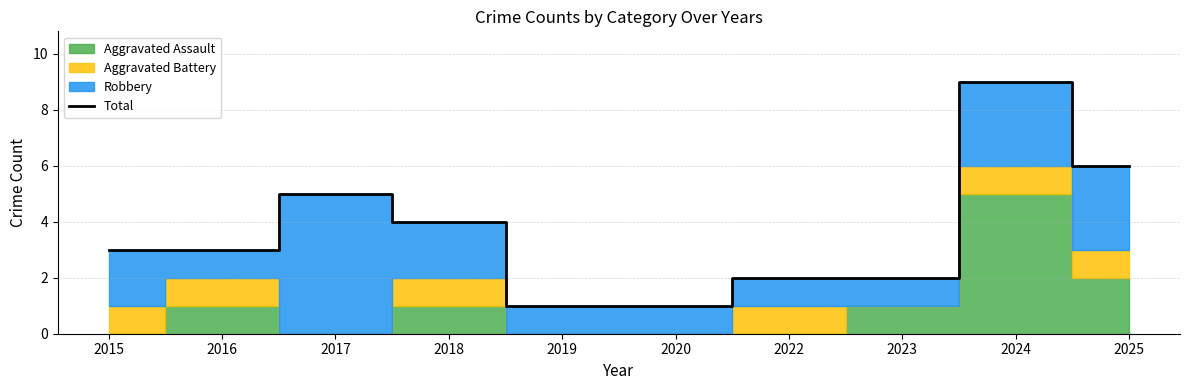

What is the difference between the values at 2019 and 2022?

1